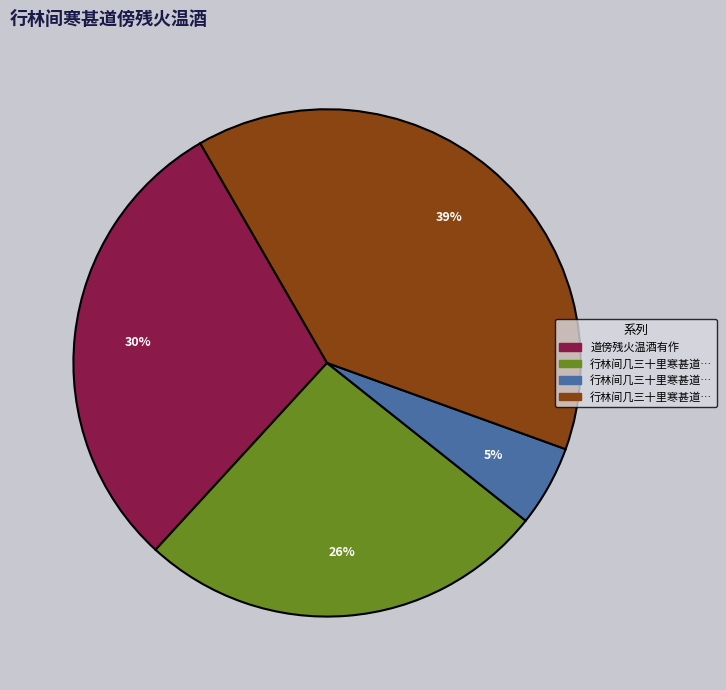

To the nearest percent, what is the difference between the largest and smallest slice percentages?

34%